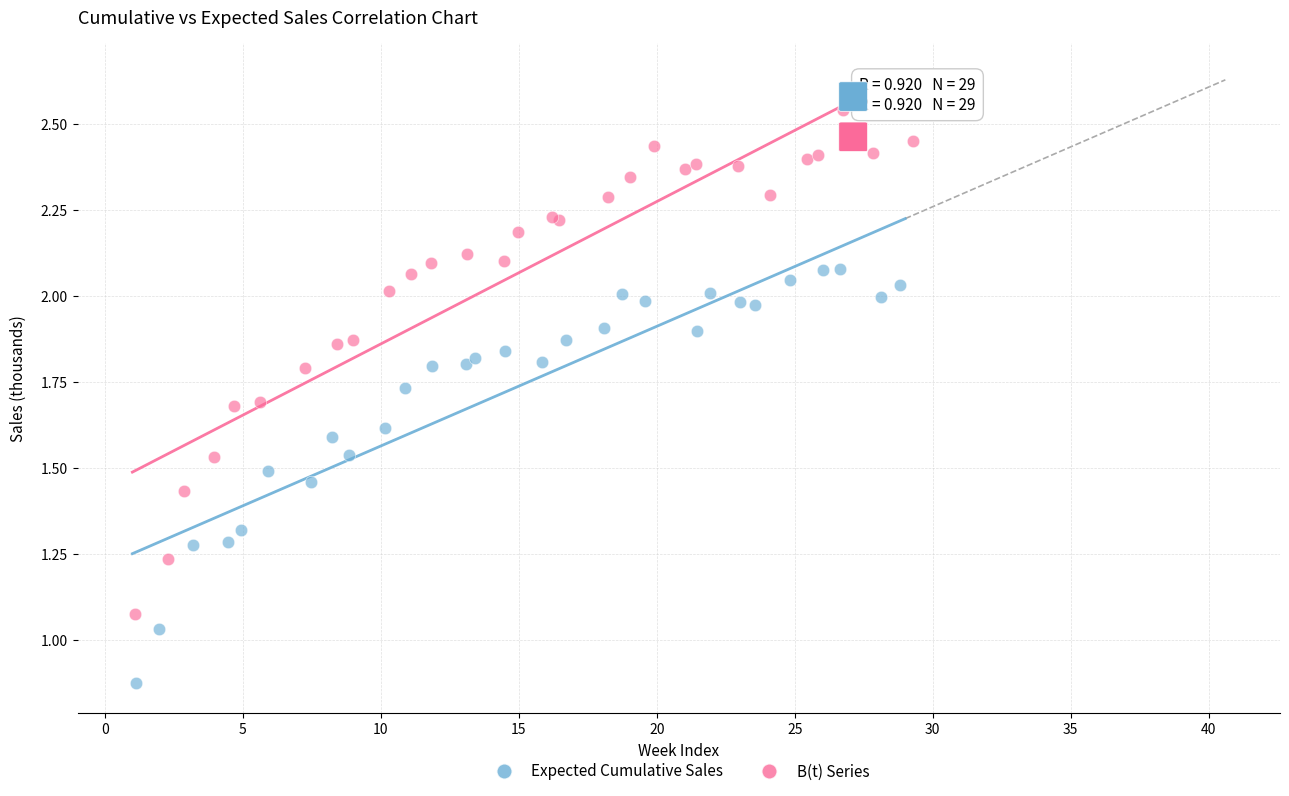

Which series contains the highest Y value?

B(t) Series